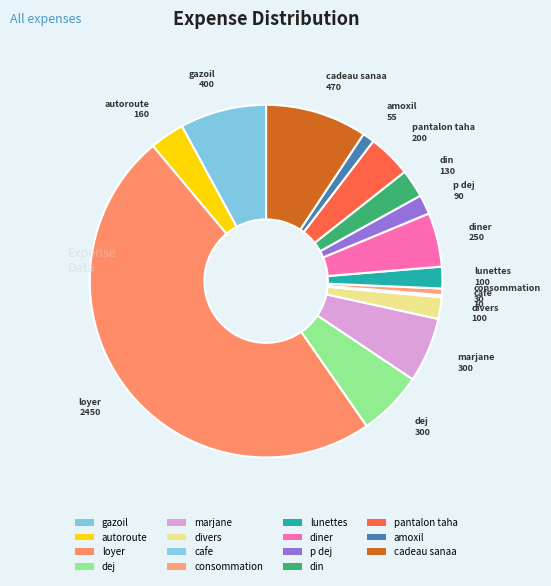

The lunettes slice represents 2% of the pie. True or false?

True